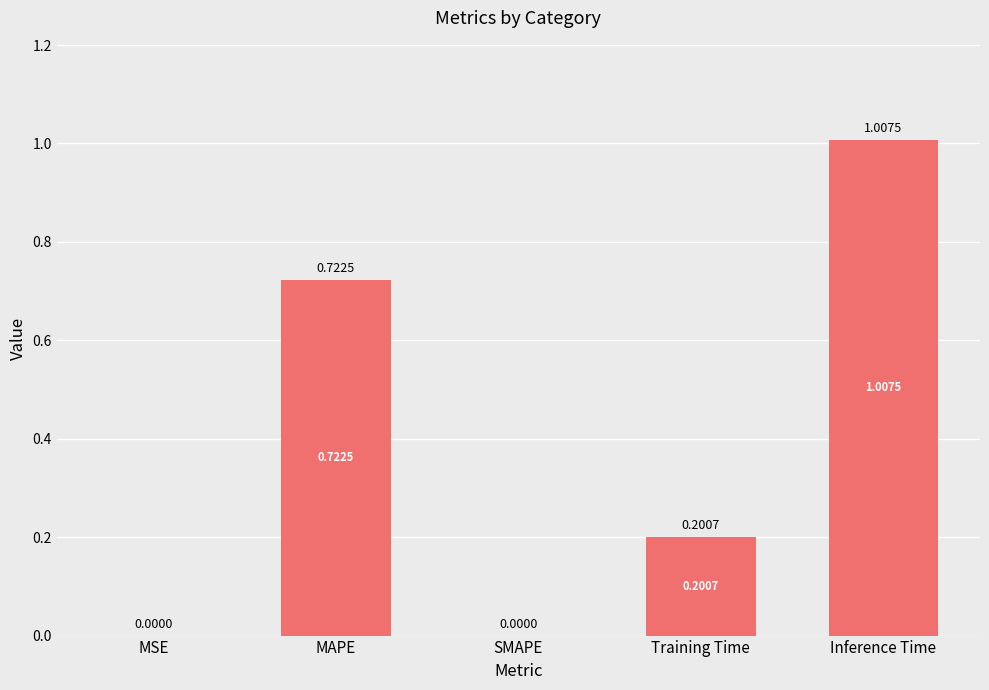

True or false: the data shows -0.4 at SMAPE.

False